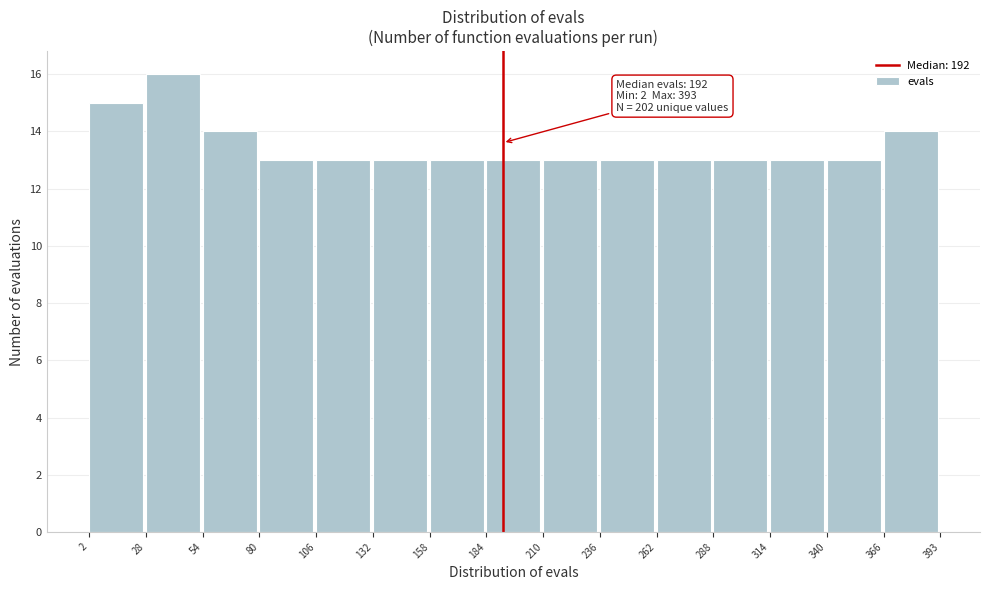

Over which range of the x-axis is the bar tallest?

28 to 54